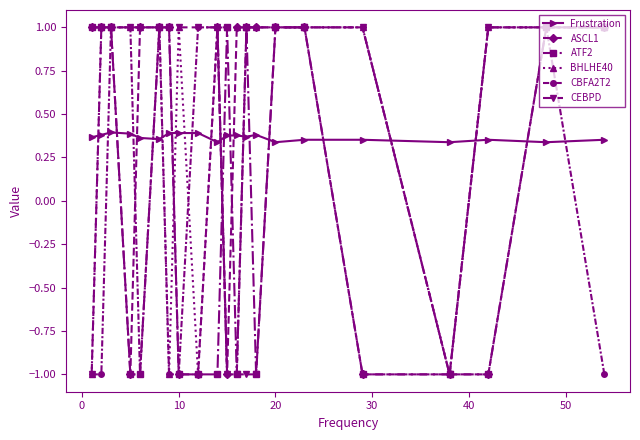

What is the minimum value shown in the chart?

-1.0